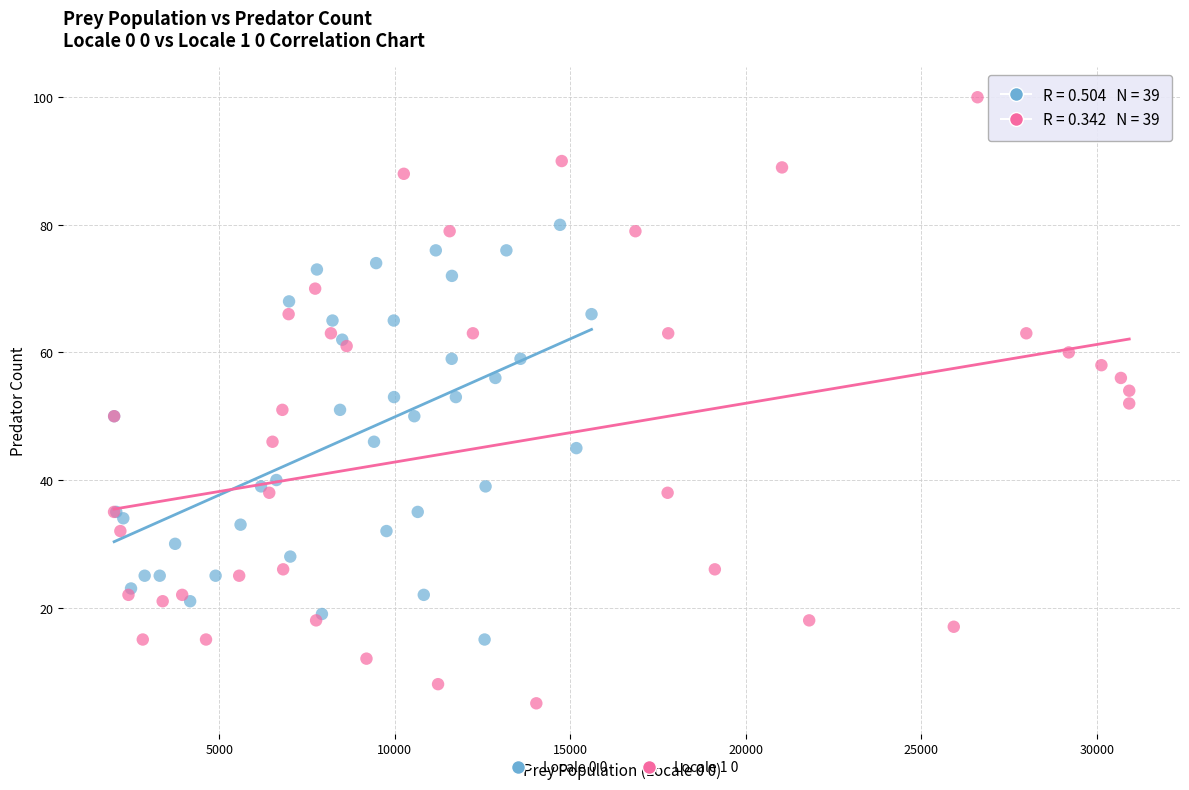

Which series has the largest Y range (max minus min)?

Locale 1 0